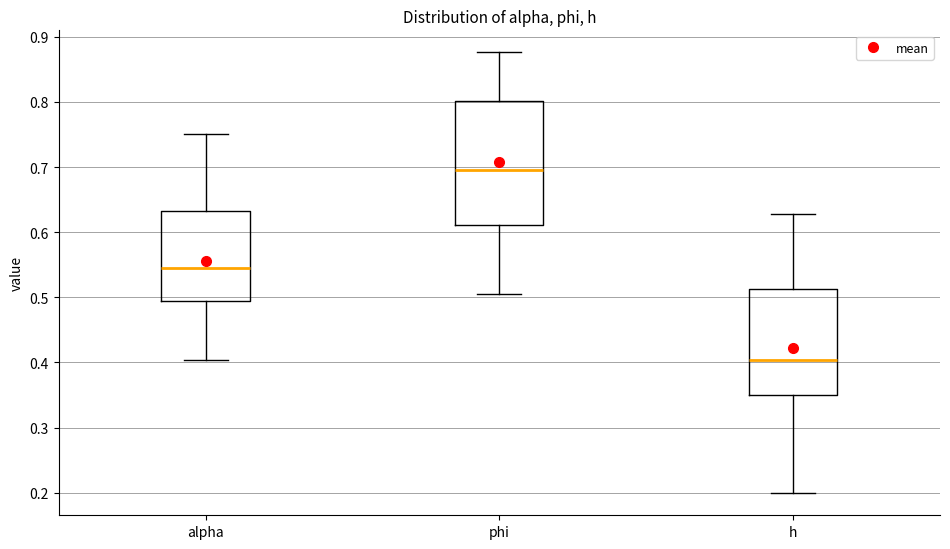

Which box's median line is the lowest?

h